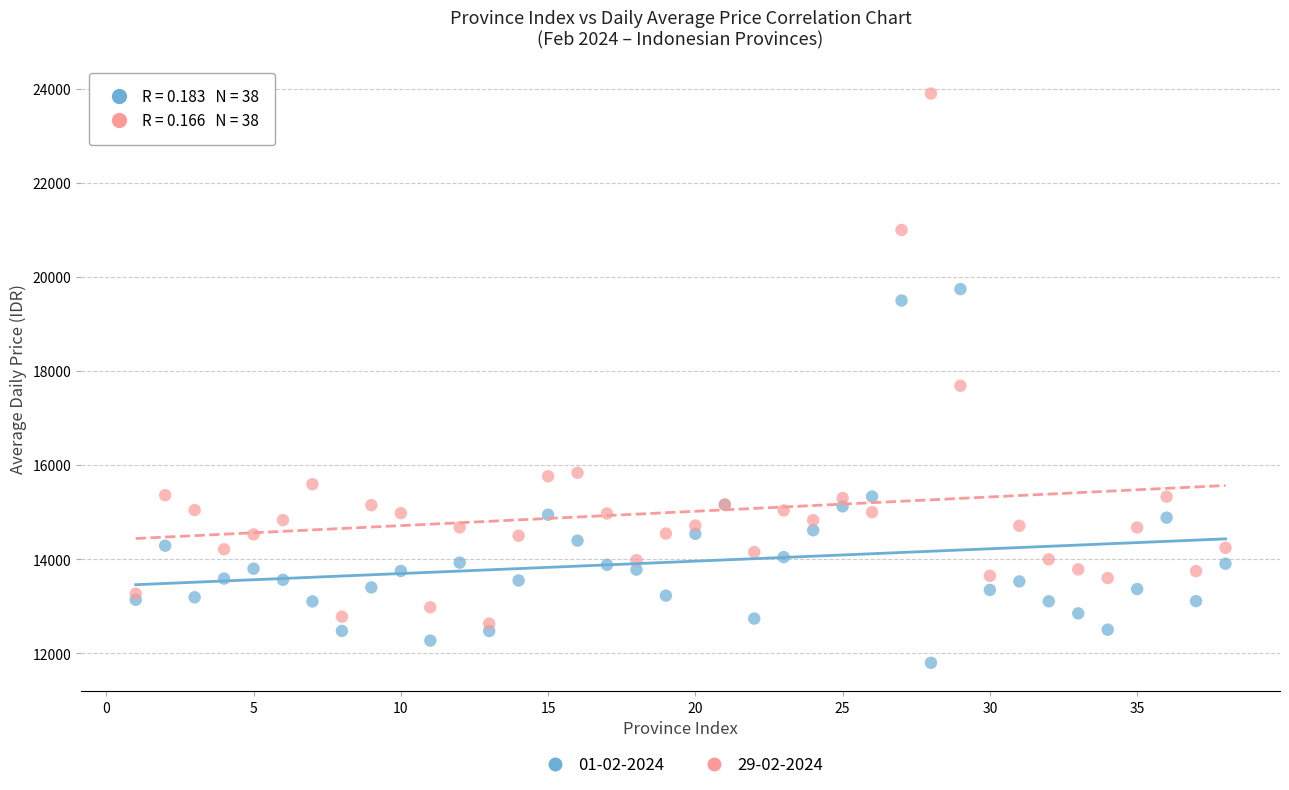

What are all the series names shown in the legend?

01-02-2024, 29-02-2024